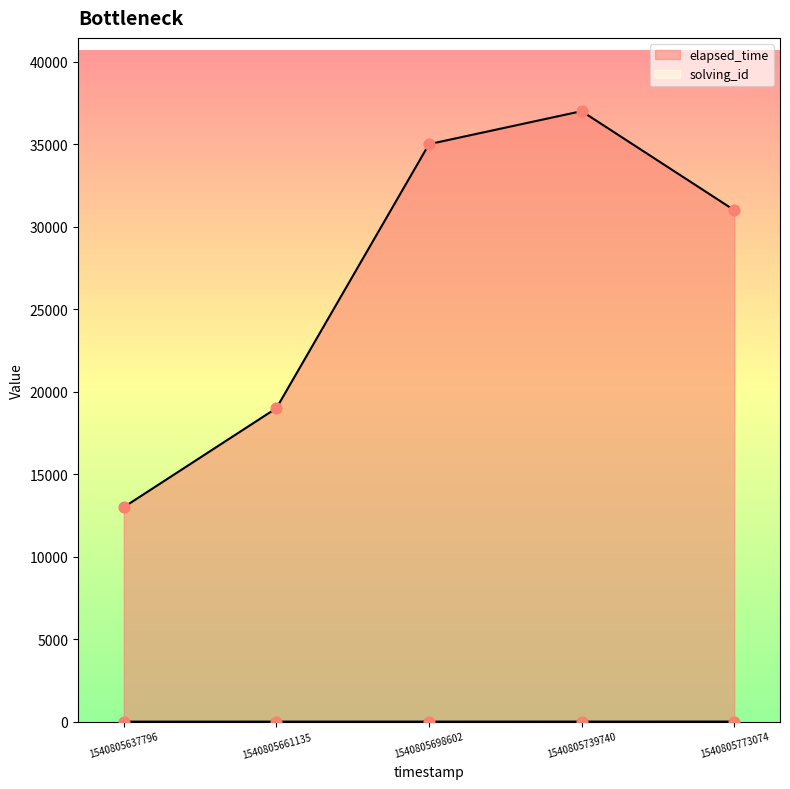

Which series has the largest Y range (max minus min)?

elapsed_time